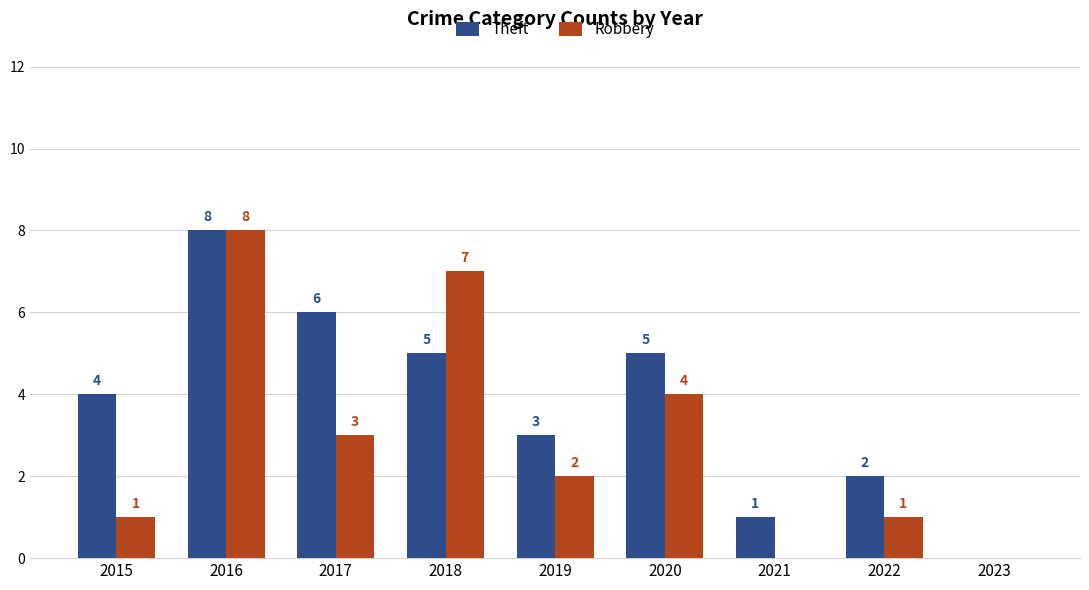

What are all the series names shown in the legend?

Theft, Robbery